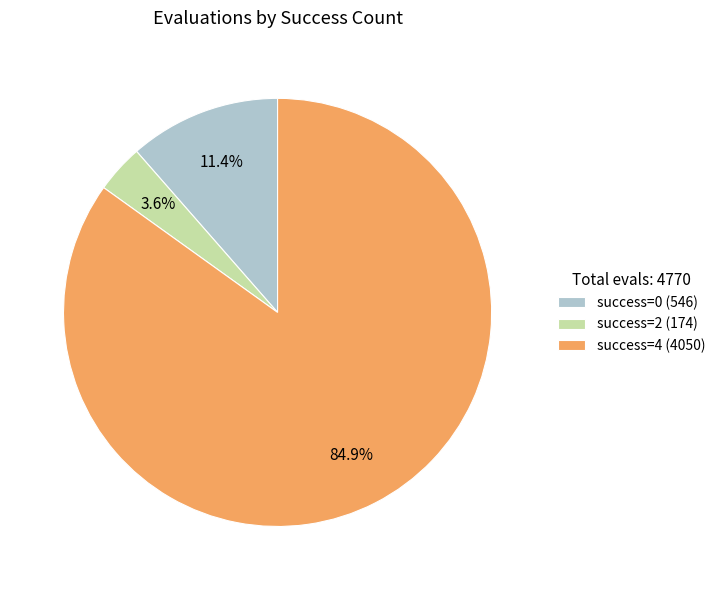

How much of the chart is everything except success=2 (174)?

96.4%